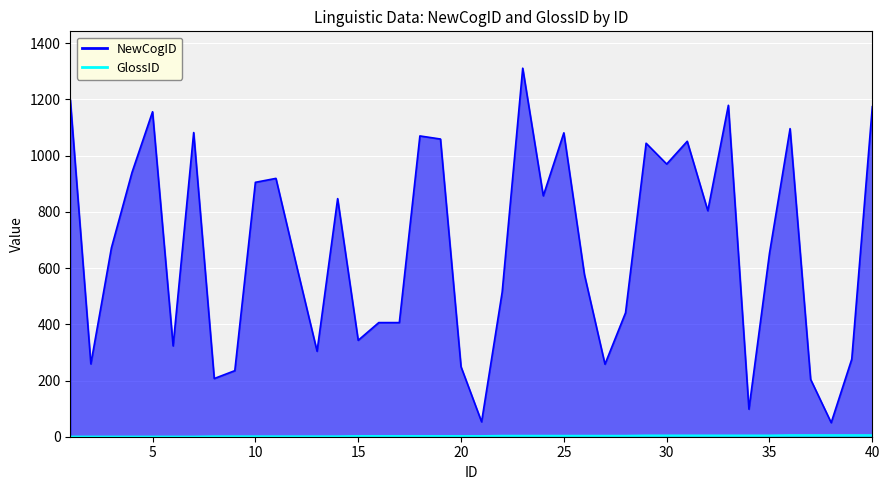

What is the sum of the NewCogID values at 10 and 2?

1164